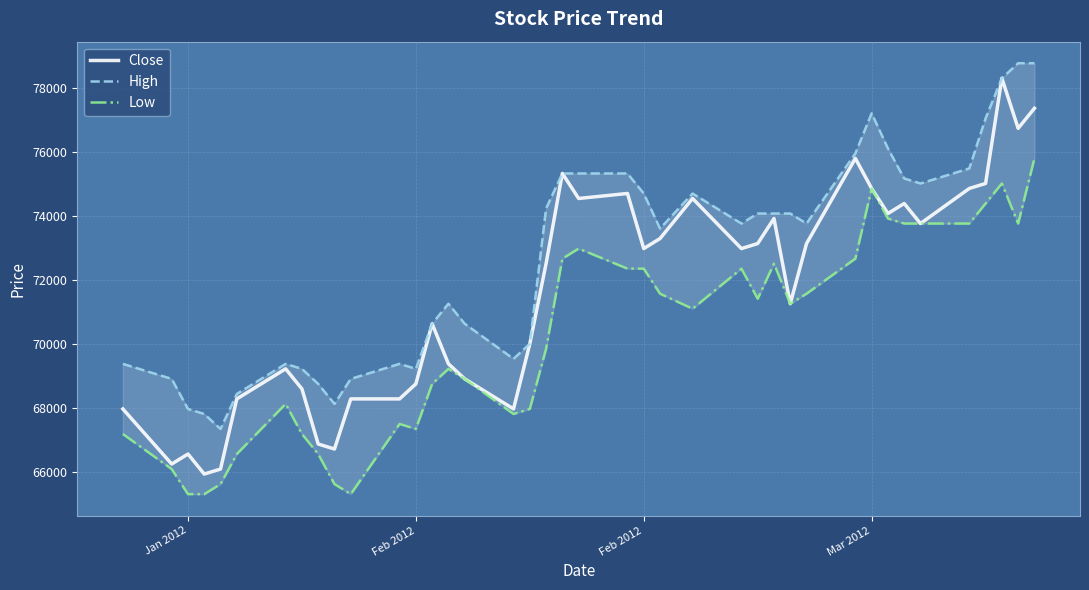

What is the sum of all High values?

2905781